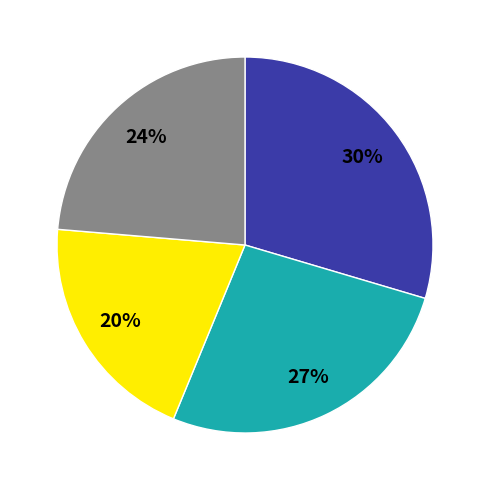

How many slices are in this pie chart?

4